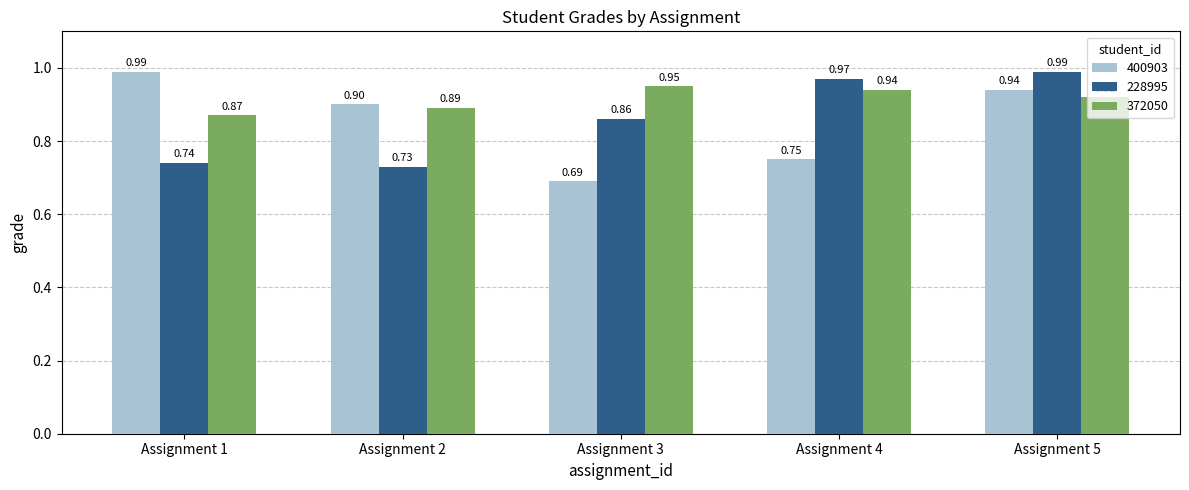

What is the difference between the maximum and minimum values in the 372050 series?

0.1